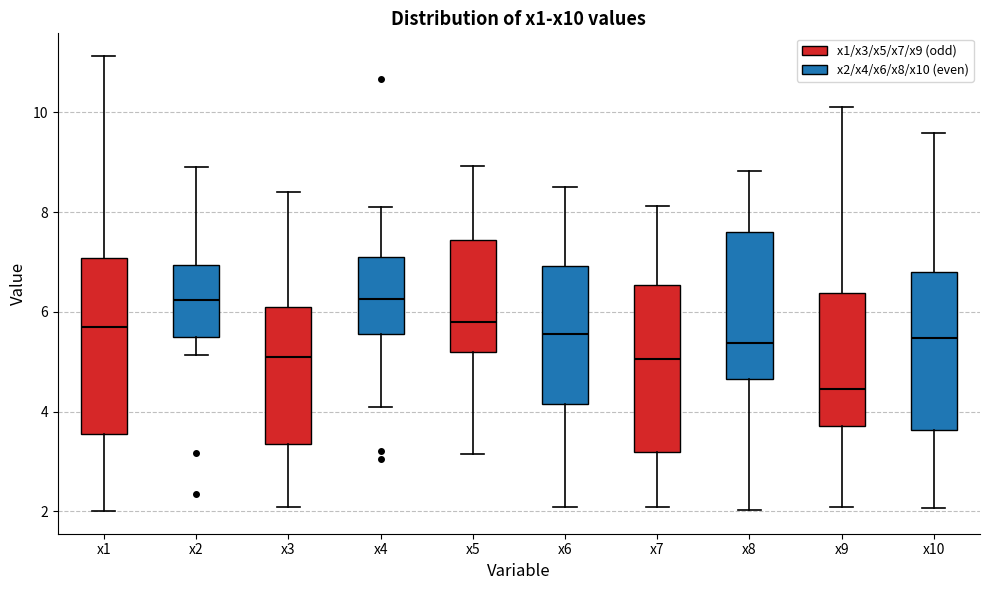

Where is the upper edge of the box for x7 on the y-axis? The values are not printed on the chart, so give them approximately, as read against the axis.

6.6